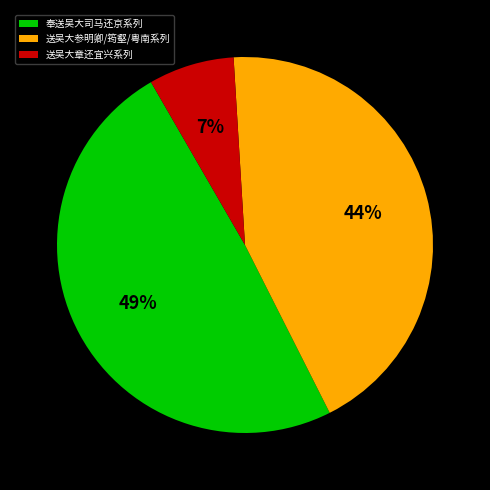

The 送吴大章还宜兴系列 slice represents 14% of the pie. True or false?

False